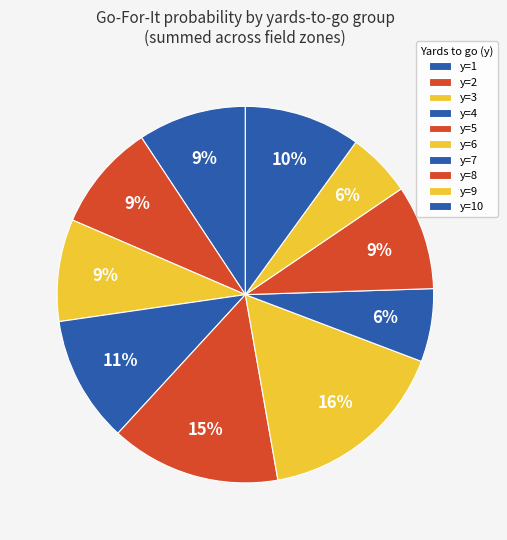

Is there a majority slice in this chart?

No